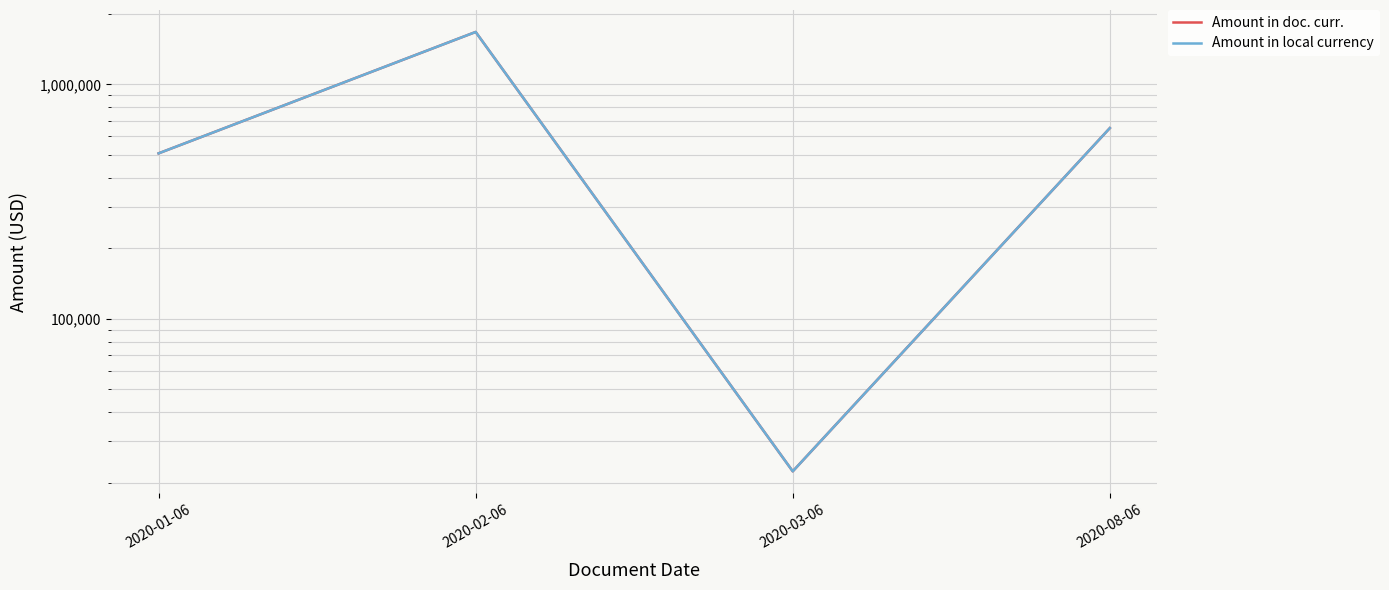

Is it true that Amount in doc. curr. equals 392554.4 at 2020-08-06?

False